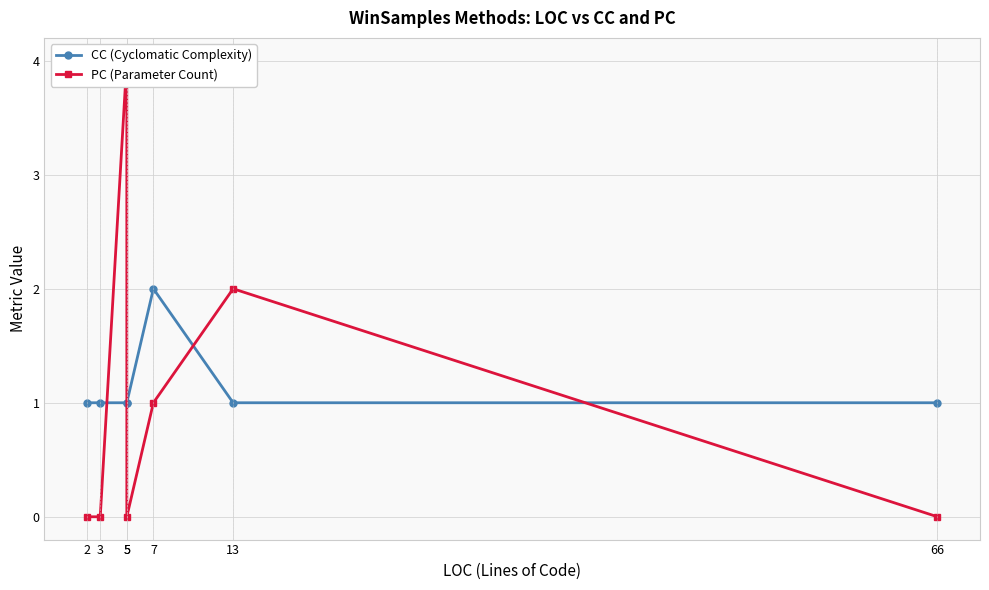

The value of CC (Cyclomatic Complexity) at 7 is 2. True or false?

True